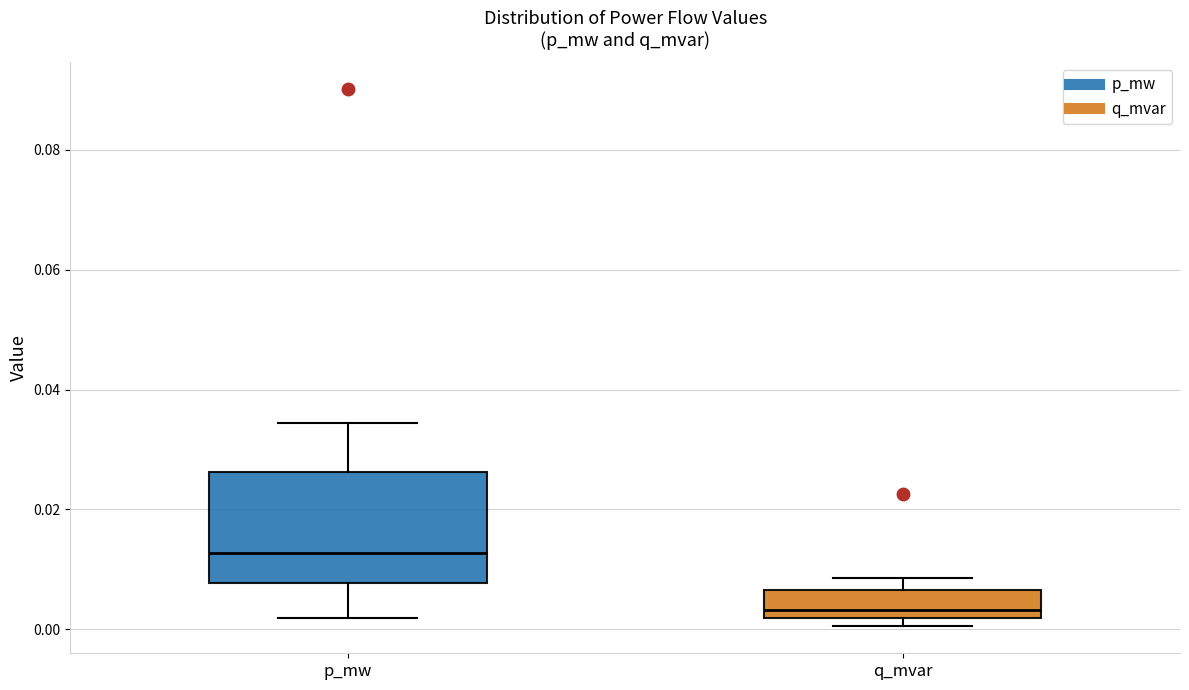

Which box is the tallest, from its lower edge to its upper edge?

p_mw